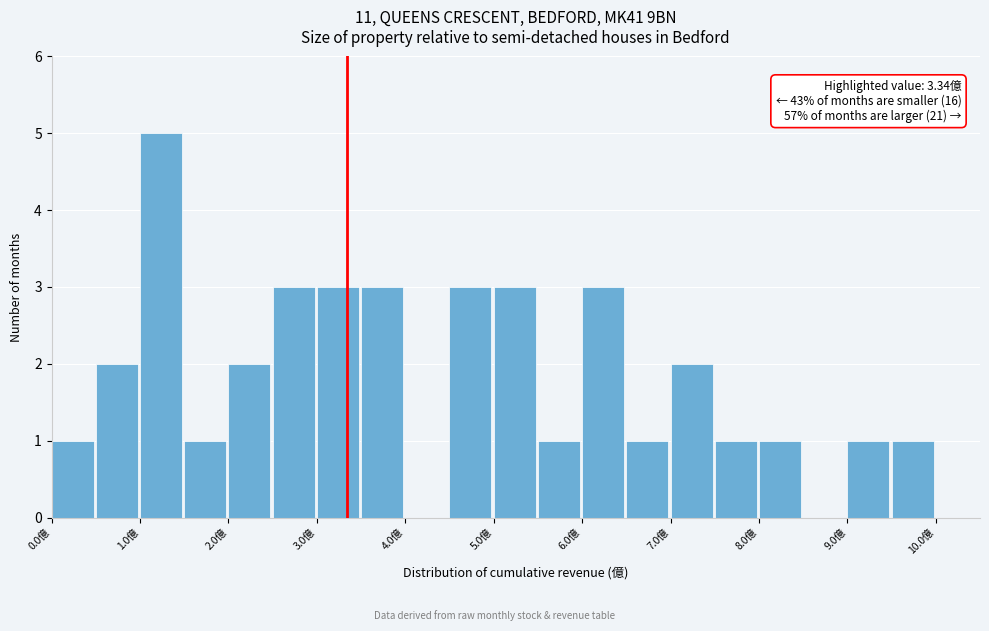

Over which range of the x-axis is the bar tallest?

1.0 to 1.5